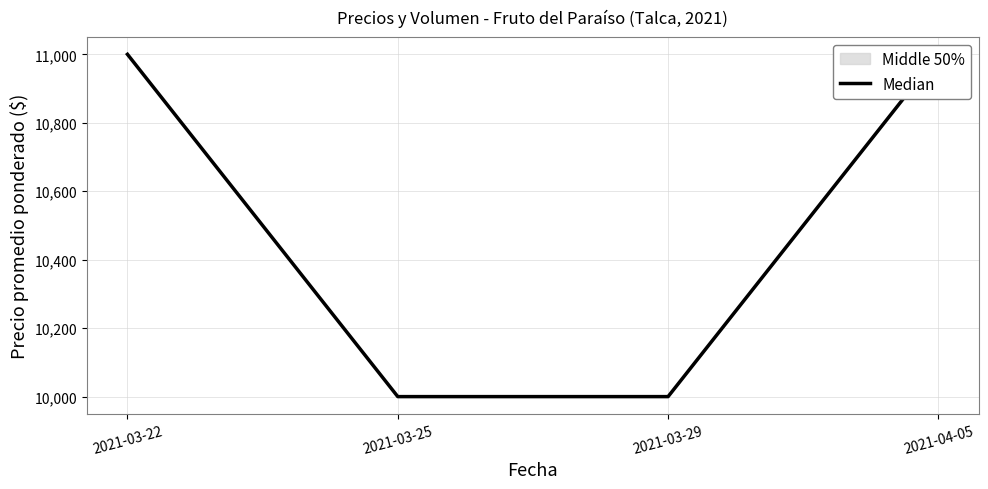

True or false: the data shows 11000 at 2021-03-22.

True